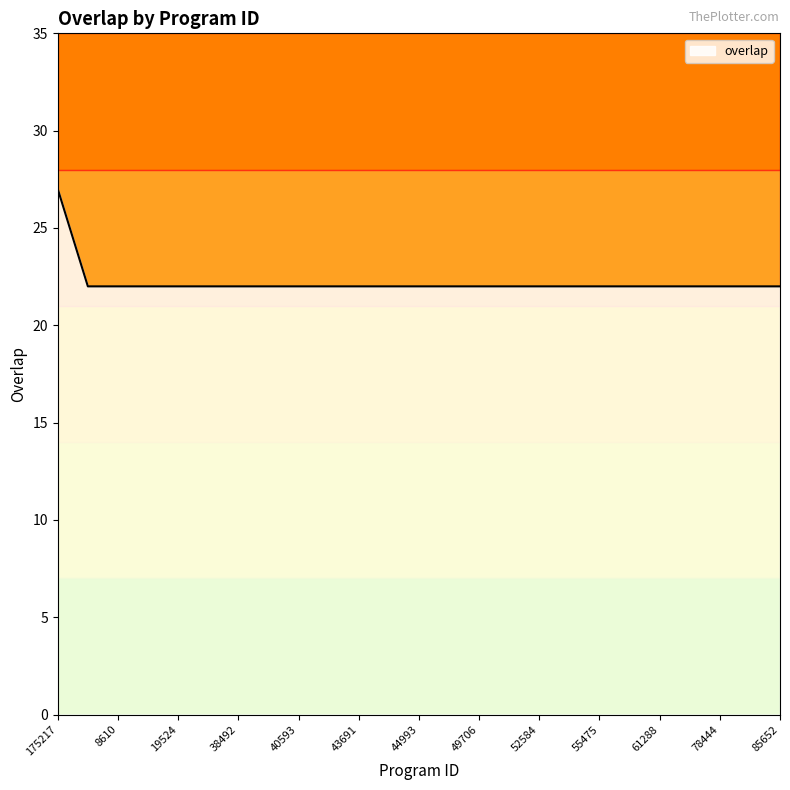

What is the smallest value displayed?

22